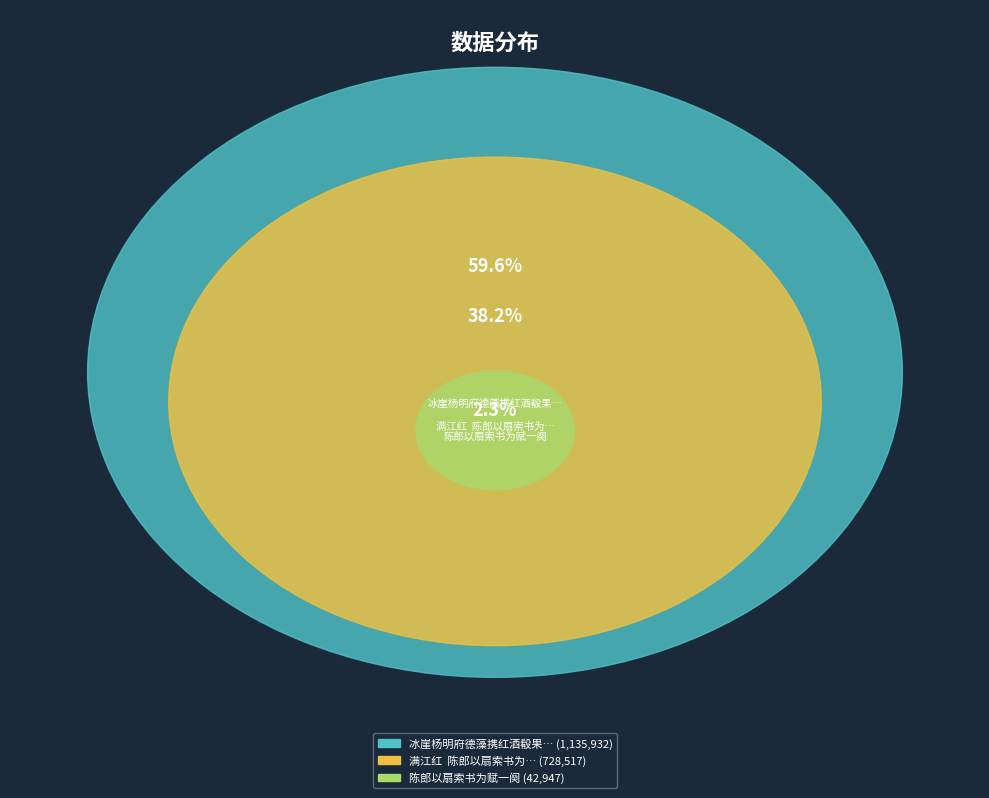

Is it true that 冰崖杨明府德藻携红酒殽果来饮归舟独坐熊皮索笔作字且出示箧中书为赋吴体 is 66% of the pie?

False